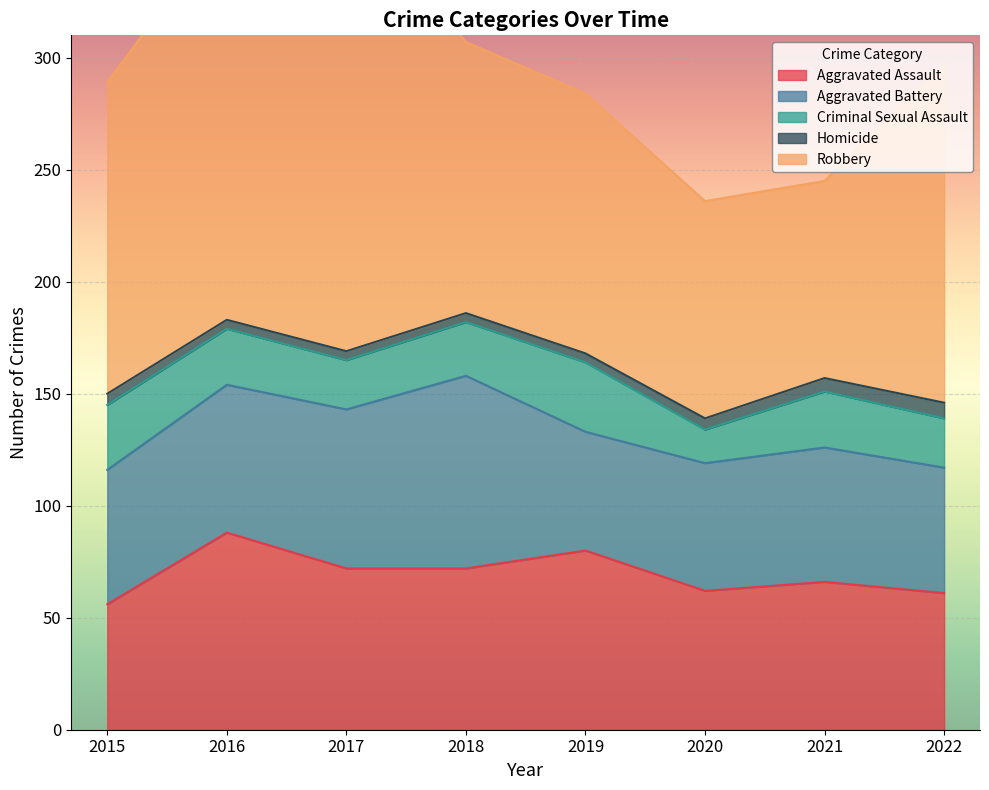

Where is the first local maximum for Criminal Sexual Assault?

2019